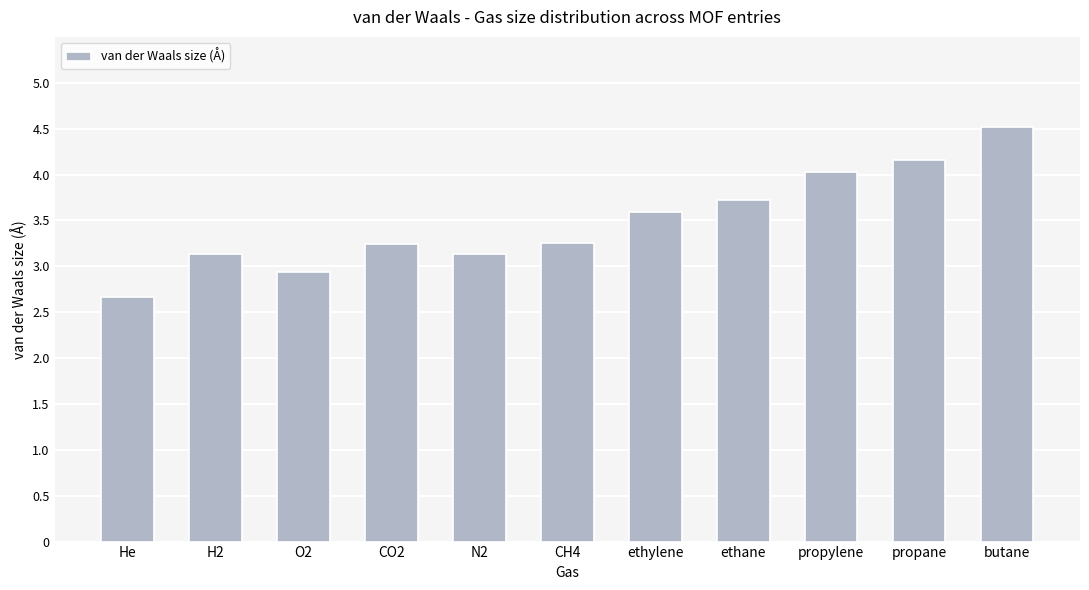

What is the value of the 4th bar from the left?

3.2